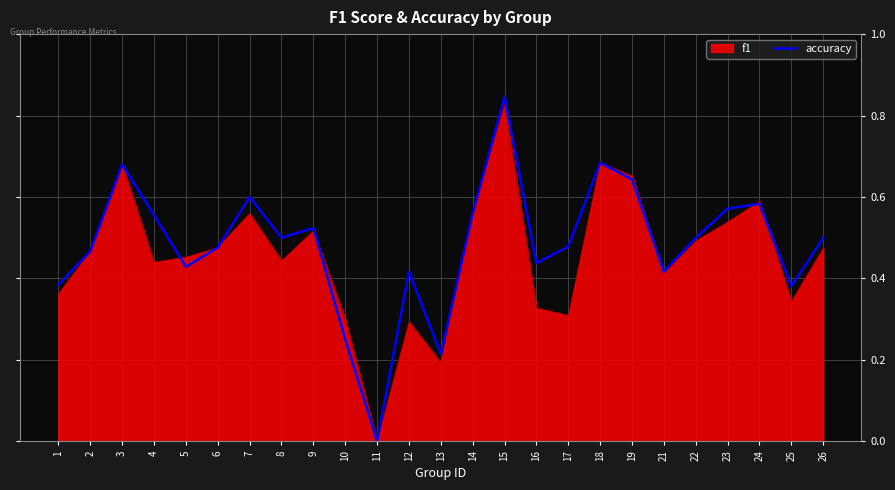

Does the chart display data point markers on the line(s)?

No